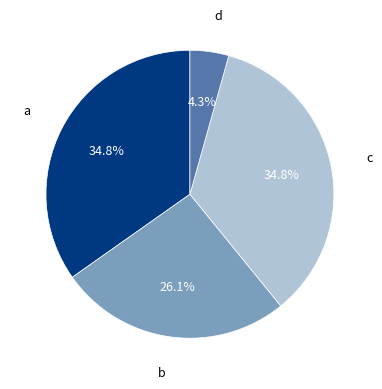

Does any single category account for the majority?

No